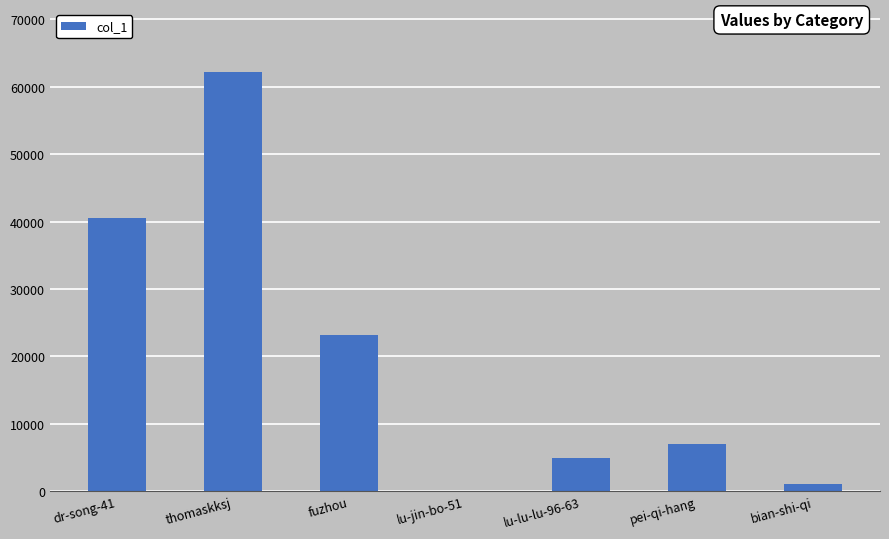

At which category does the chart reach its peak across all series?

thomaskksj